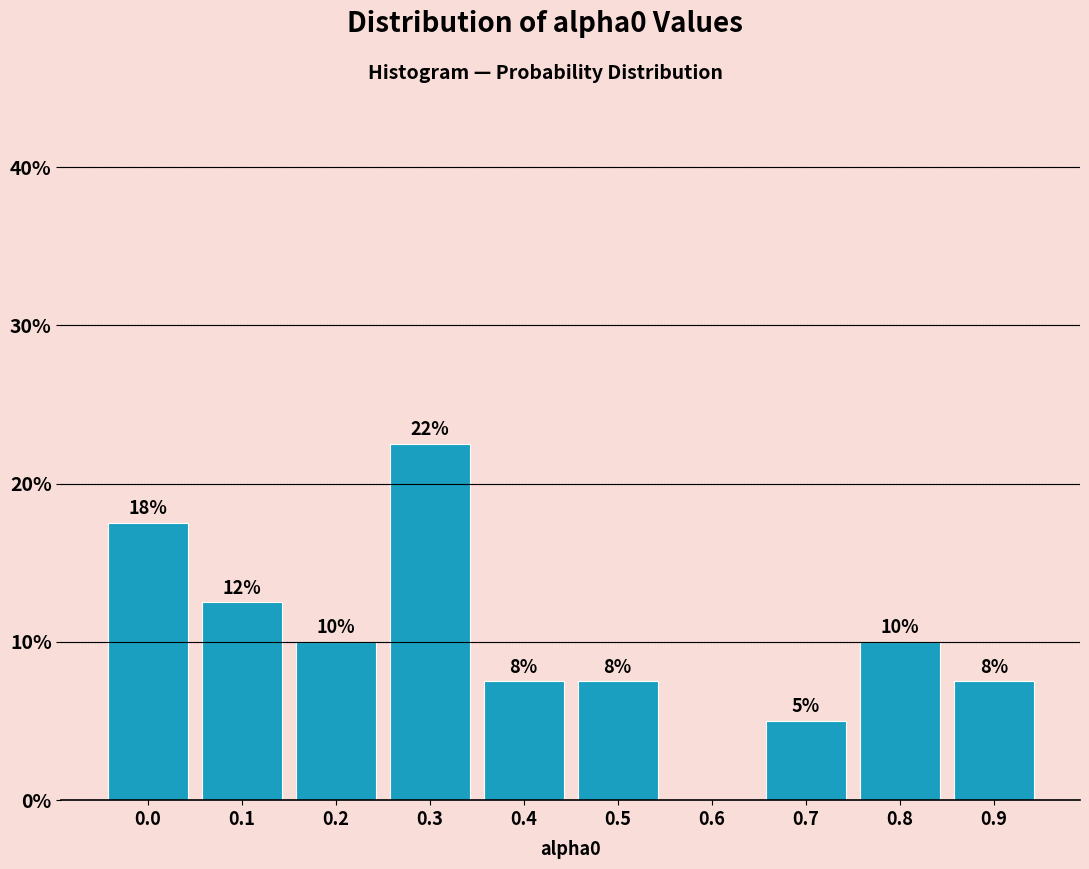

Are the bars horizontal?

No